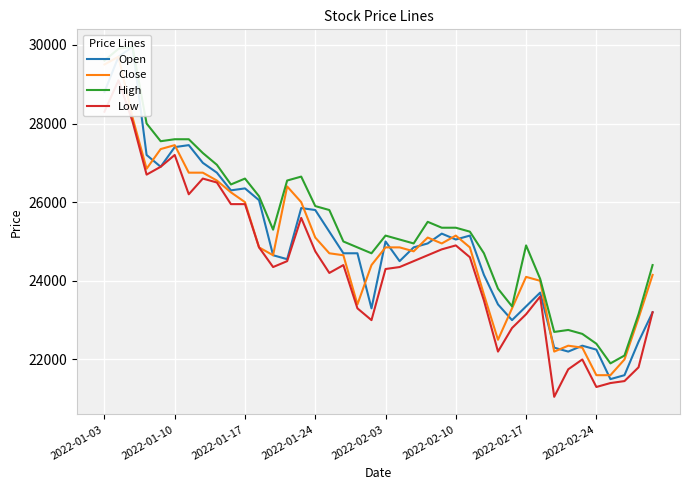

List the series in order of their peak value, highest first.

Open, High, Close, Low